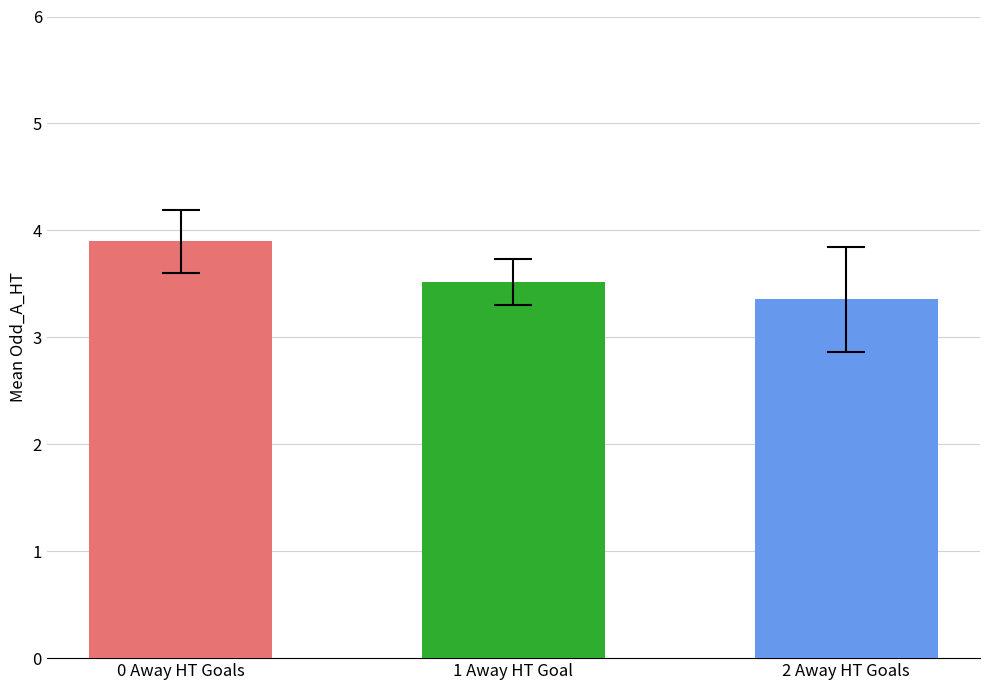

Count the number of categories in the chart.

3